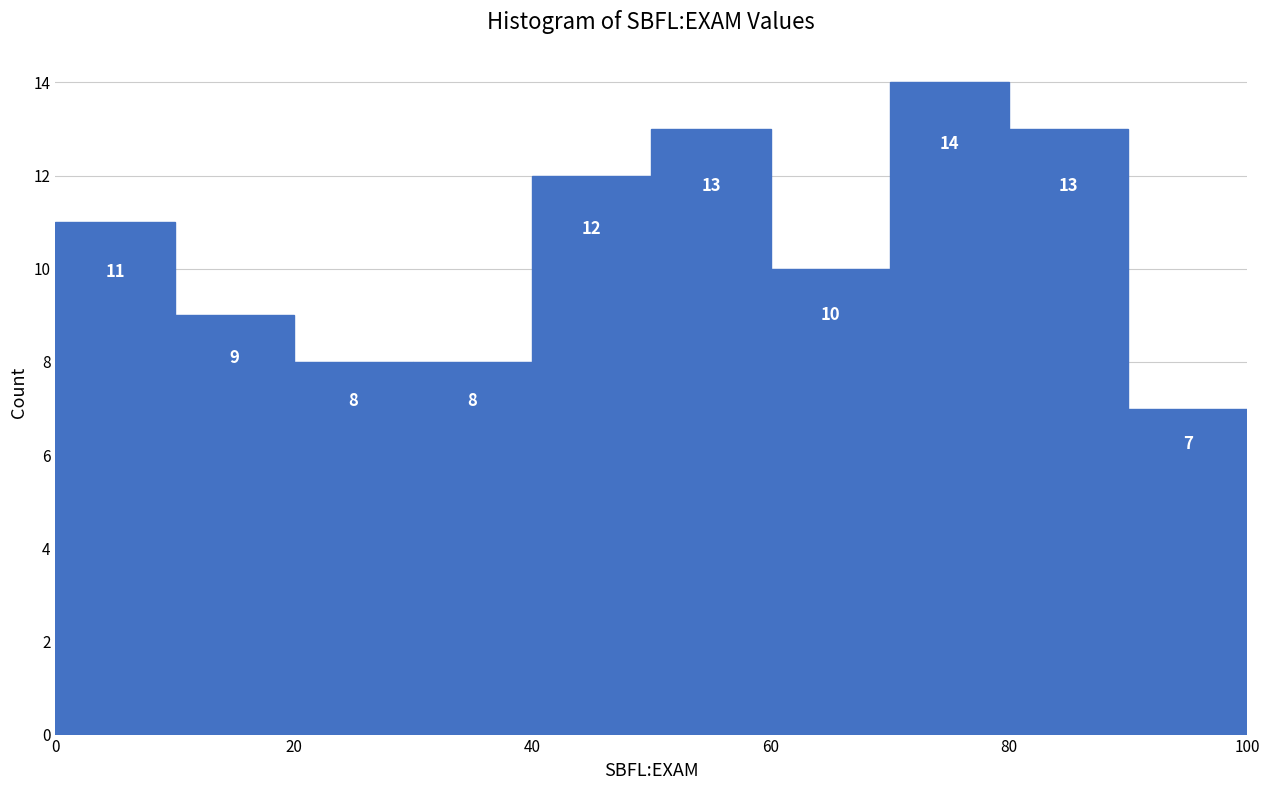

How tall is the bar that spans 70 to 80 on the x-axis?

14